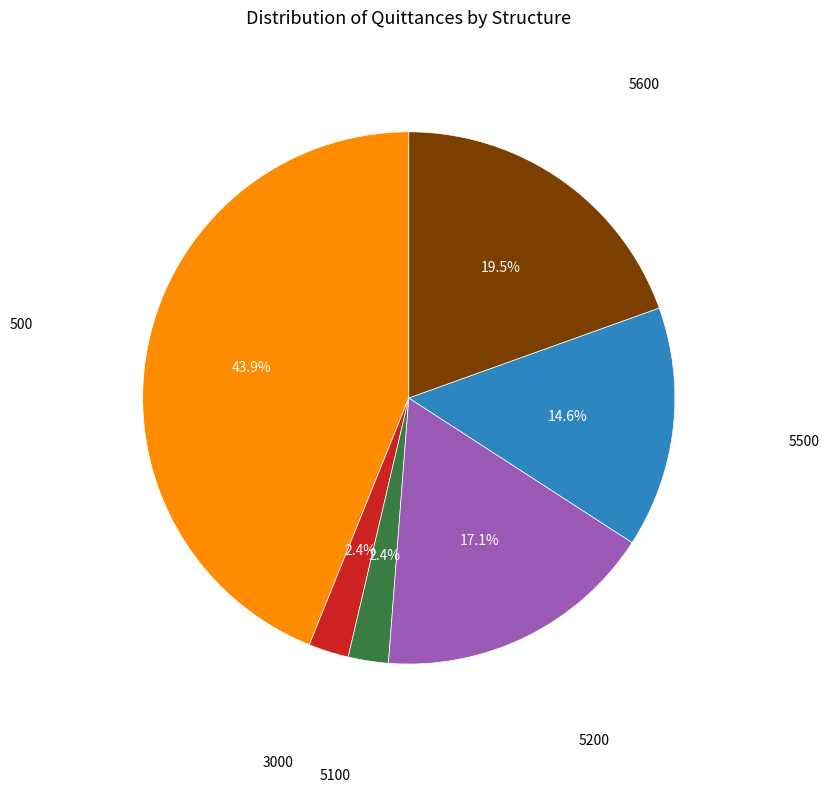

Is there a majority slice in this chart?

No